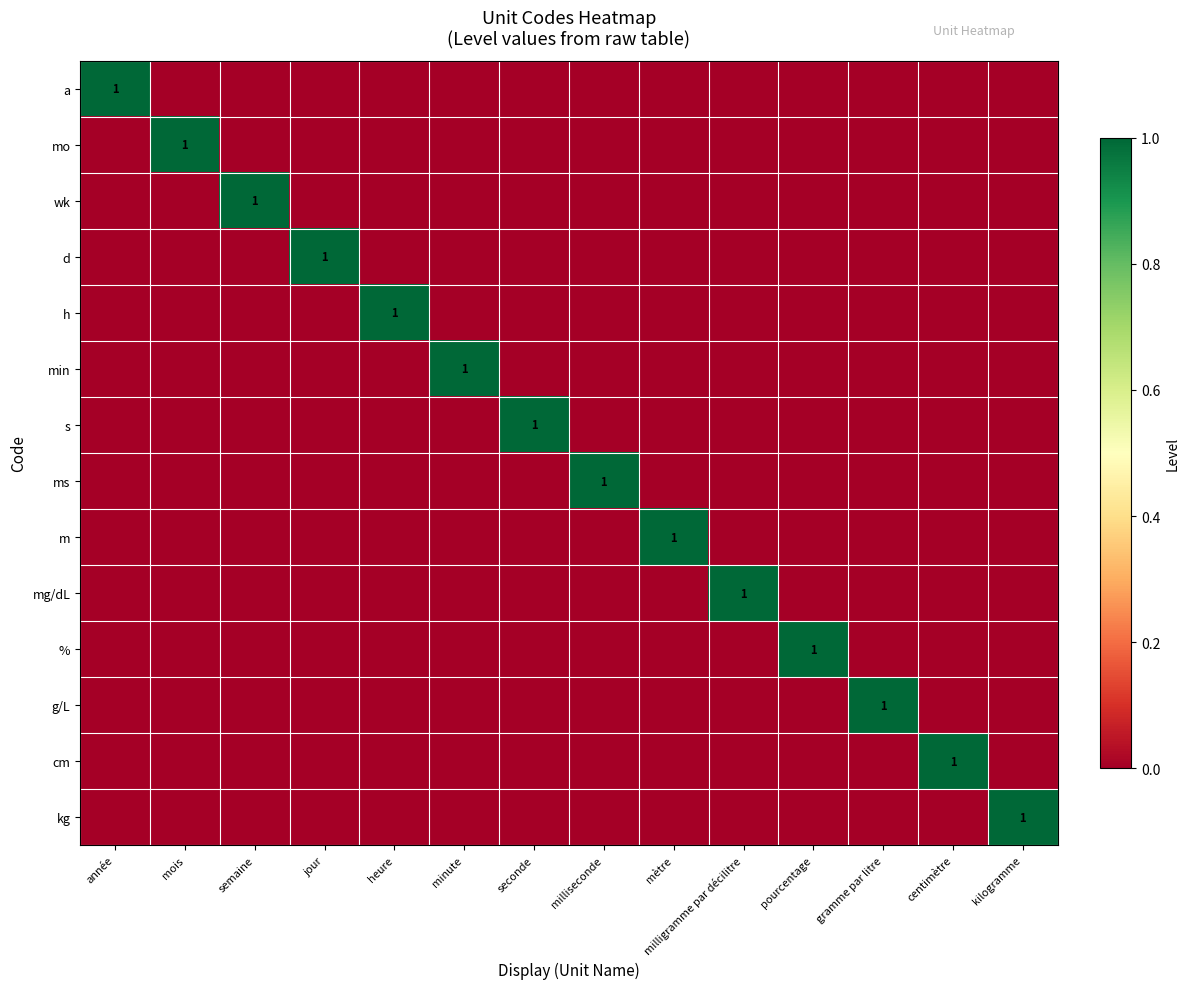

At which category is the sum across all series the highest?

année